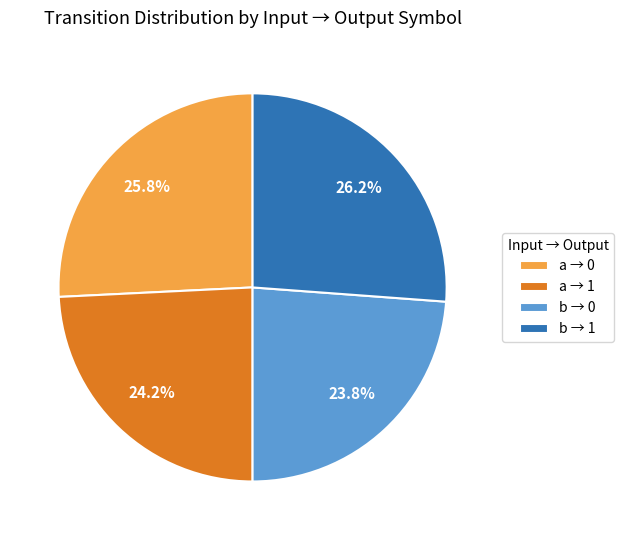

Between b → 0 and b → 1, which is larger?

b → 1